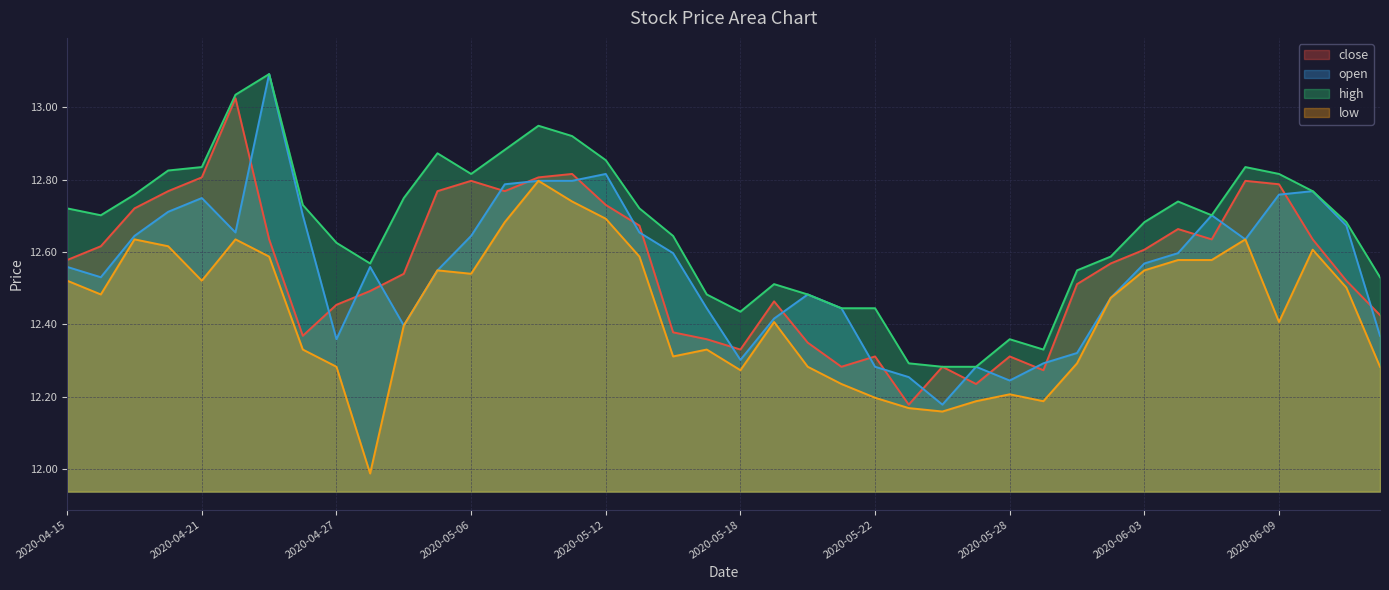

Which has a higher value, 2020-04-27 or 2020-05-22?

2020-04-27